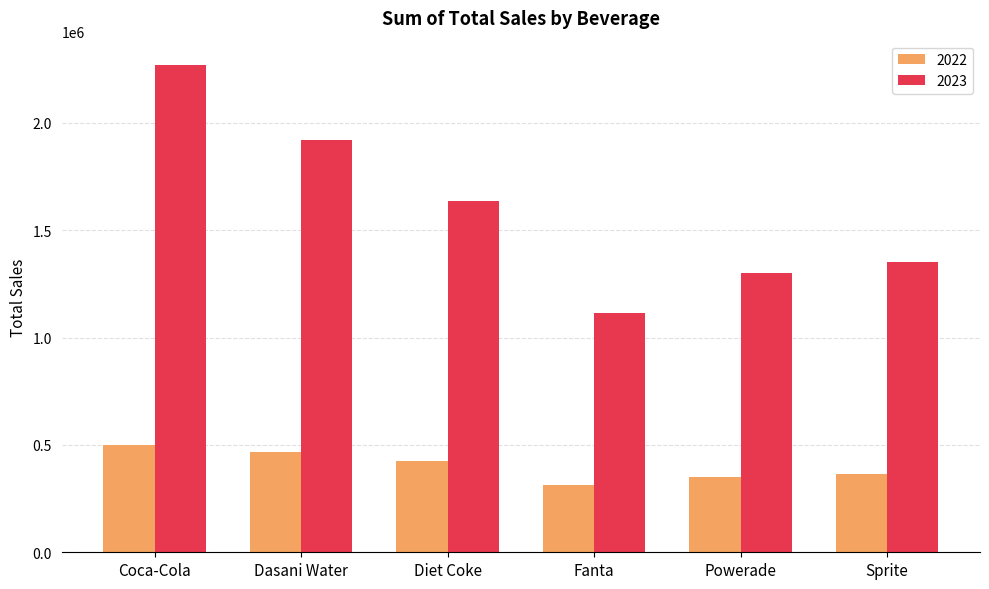

At Sprite, list the series in order from smallest to largest.

2022, 2023